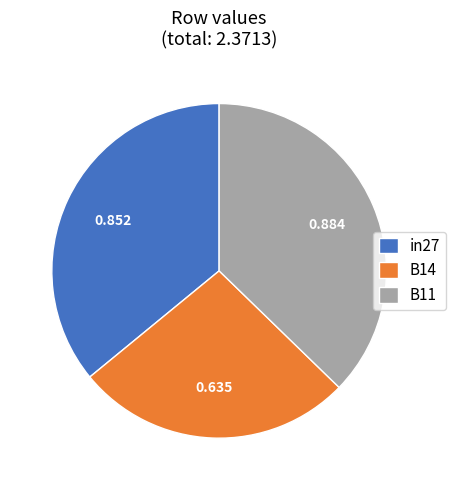

Do B11 and B14 together represent more than half of the pie?

Yes